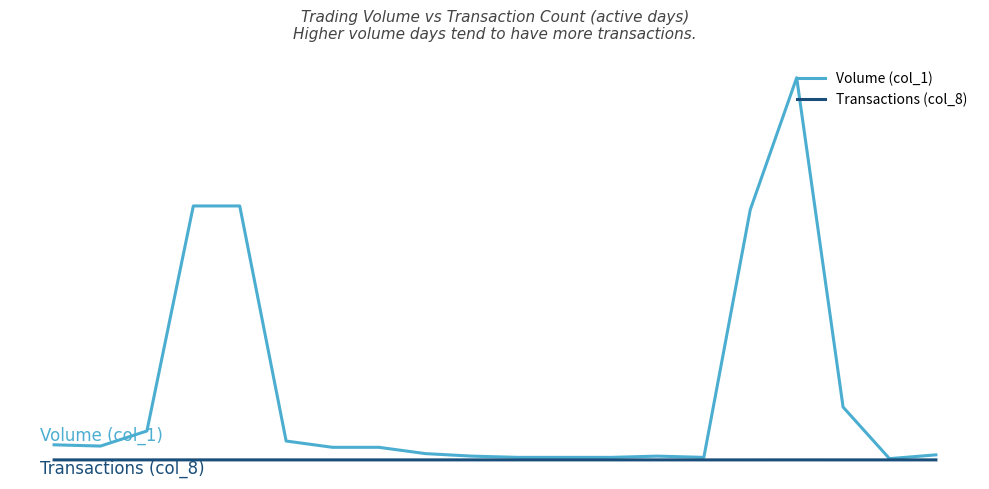

Is this an area chart (filled region under the line)?

No